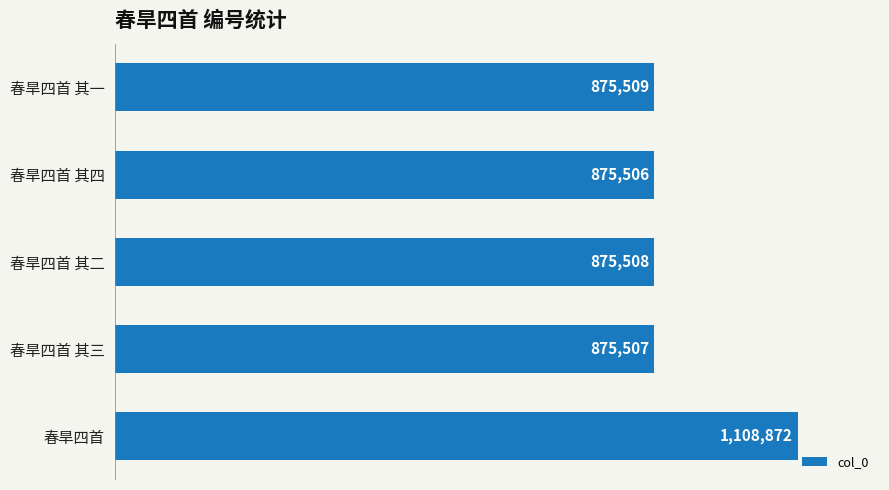

What is the difference between the second highest and second lowest values?

2